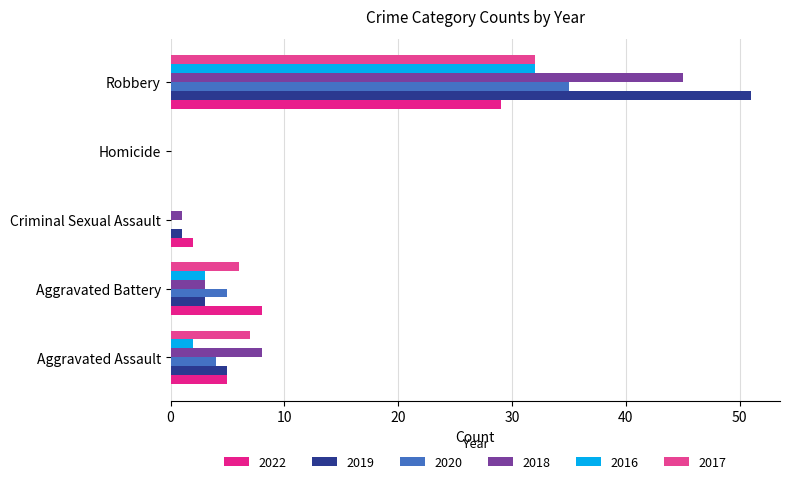

What is the difference between the highest and lowest values at Criminal Sexual Assault?

2